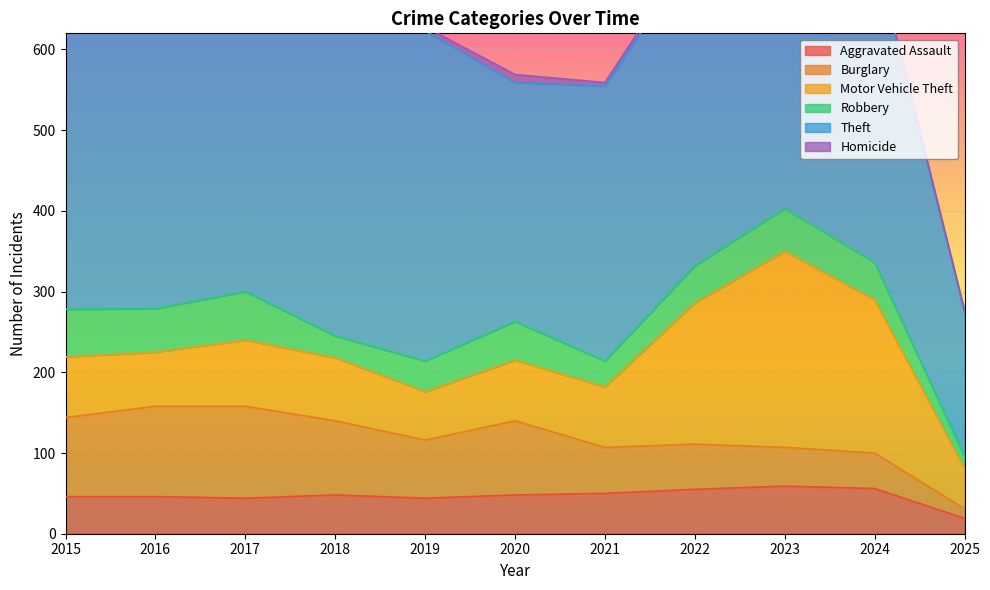

True or false: Theft and Burglary intersect in this chart.

False